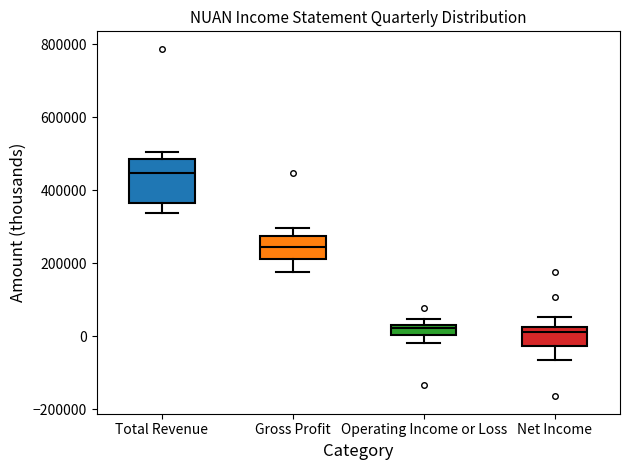

Which box's median line is the highest?

Total Revenue